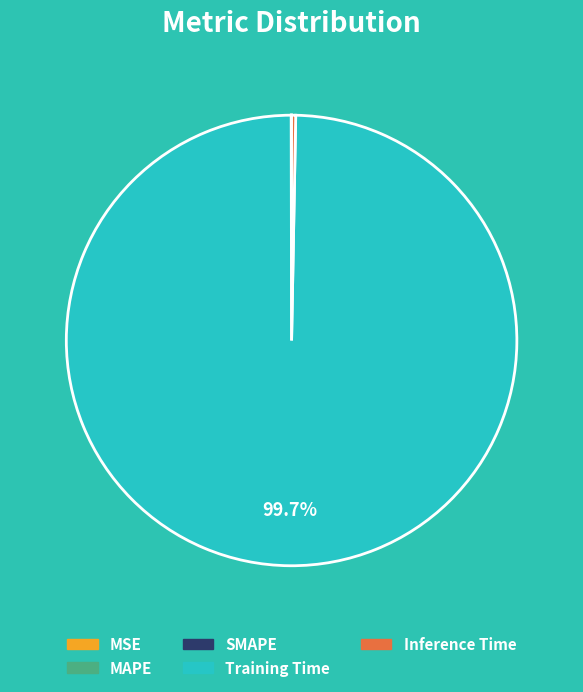

Which slice is the largest?

Training Time